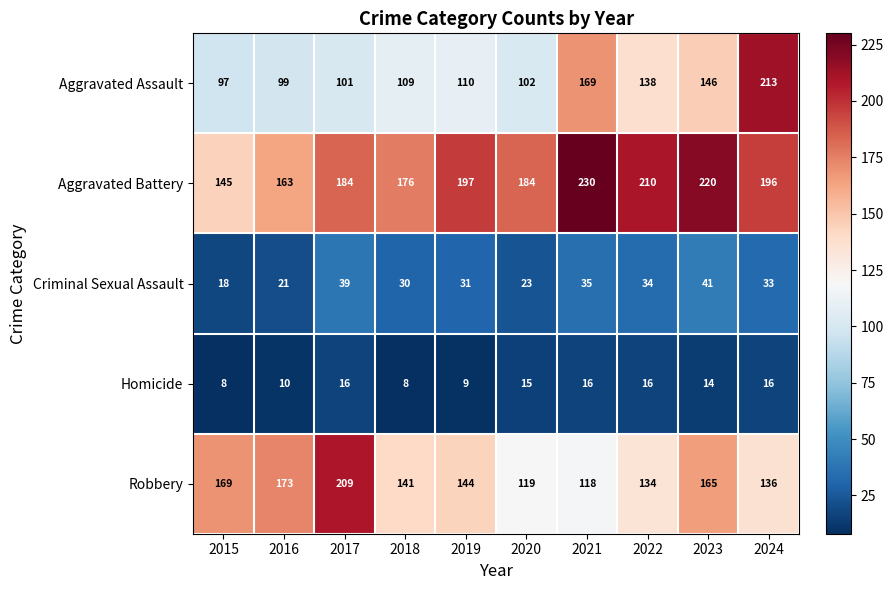

Which series has the widest spread of values?

Aggravated Assault